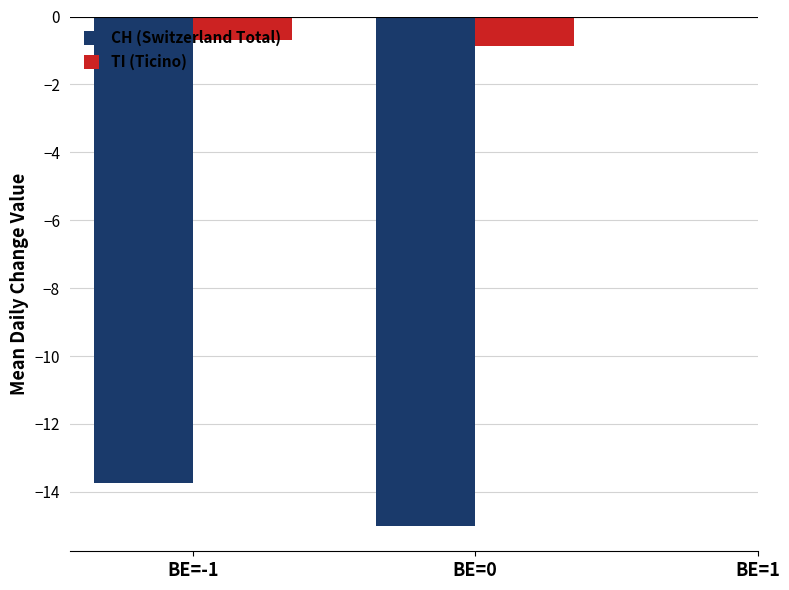

The CH (Switzerland Total) series shows -8.7 at BE=0. True or false?

False